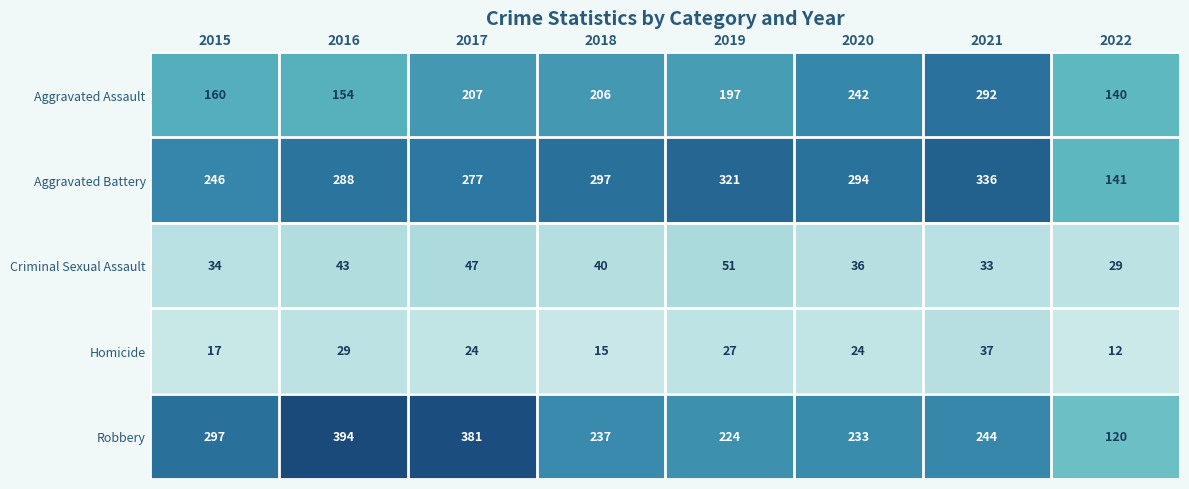

At which label does Criminal Sexual Assault first exceed 40?

2016